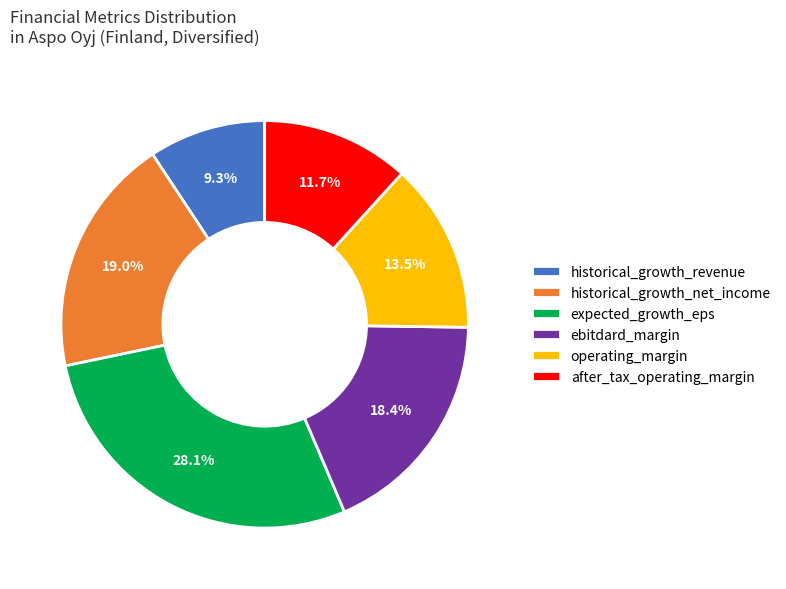

Which category has the biggest portion of the pie?

expected_growth_eps